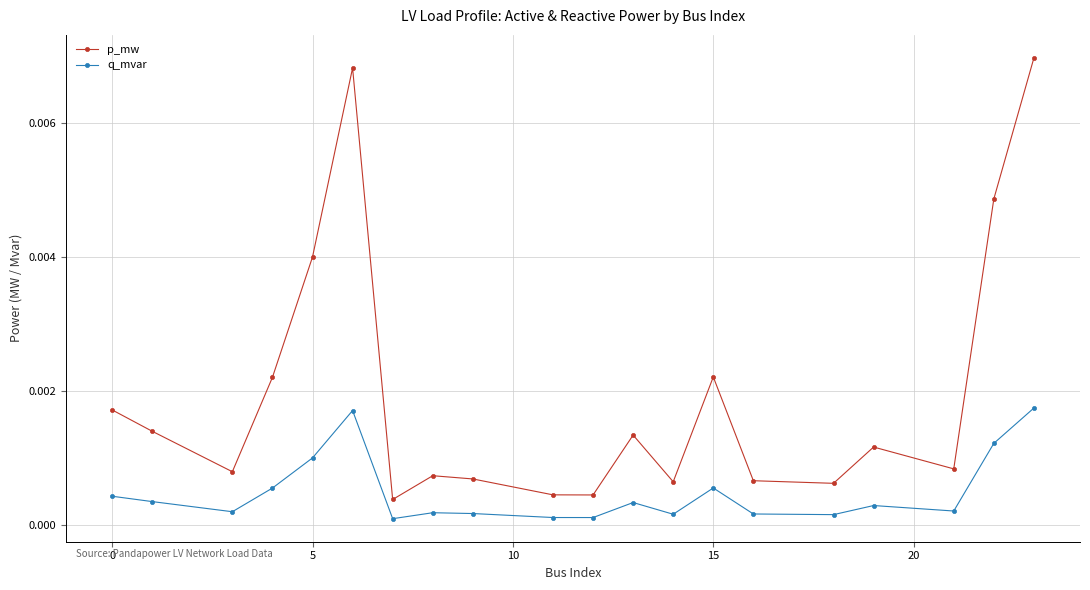

True or false: q_mvar has more than 2 points higher than both neighbors.

True